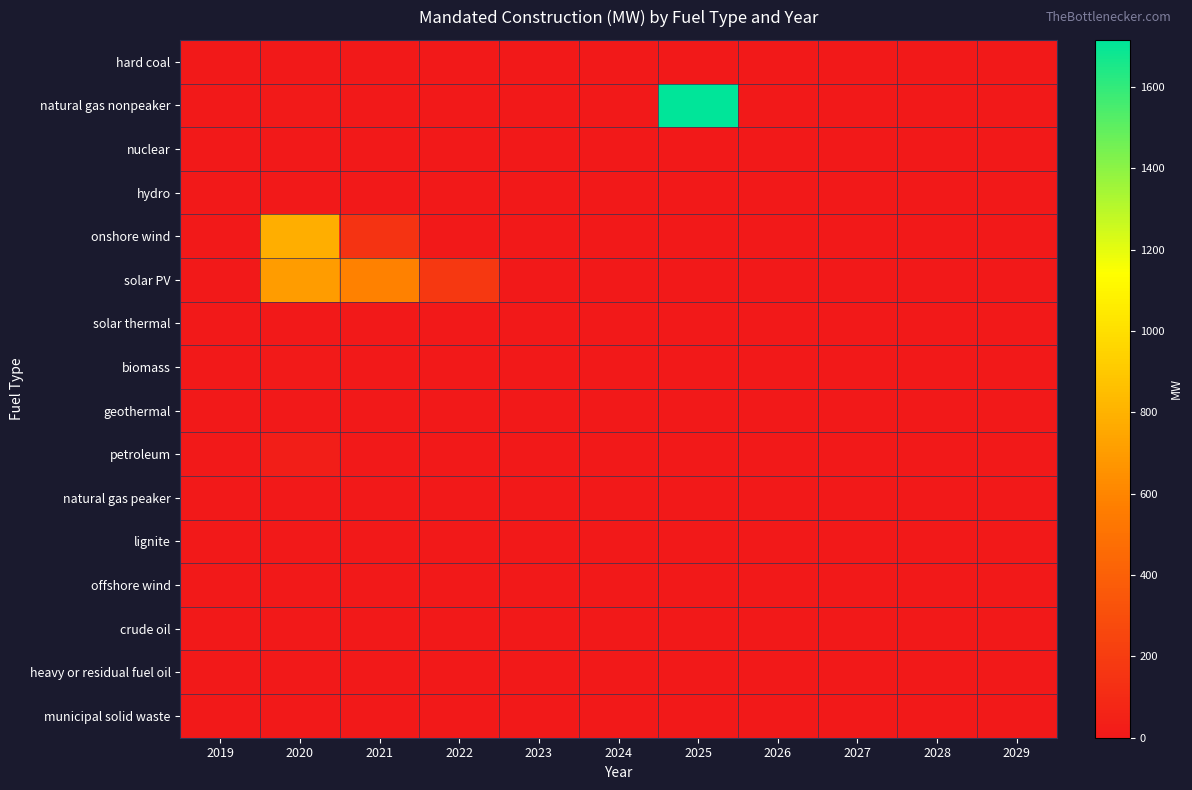

Reading left to right, list all the values displayed in this chart.

hard coal: 2019=0.0	2020=0.0	2021=0.0	2022=0.0	2023=0.0	2024=0.0	2025=0.0	2026=0.0	2027=0.0	2028=0.0	2029=0.0
natural gas nonpeaker: 2019=0.0	2020=9.1	2021=0.0	2022=0.0	2023=0.0	2024=0.0	2025=1716.3	2026=0.0	2027=0.0	2028=0.0	2029=0.0
nuclear: 2019=0.0	2020=0.0	2021=0.0	2022=0.0	2023=0.0	2024=0.0	2025=0.0	2026=0.0	2027=0.0	2028=0.0	2029=0.0
hydro: 2019=0.0	2020=0.1	2021=0.0	2022=0.0	2023=0.0	2024=0.0	2025=0.0	2026=0.0	2027=0.0	2028=0.0	2029=0.0
onshore wind: 2019=0.0	2020=783.7	2021=153.6	2022=0.0	2023=0.0	2024=0.0	2025=0.0	2026=0.0	2027=0.0	2028=0.0	2029=0.0
solar PV: 2019=0.0	2020=698.8	2021=576.7	2022=176.5	2023=0.0	2024=0.0	2025=0.0	2026=0.0	2027=0.0	2028=0.0	2029=0.0
solar thermal: 2019=0.0	2020=0.0	2021=0.0	2022=0.0	2023=0.0	2024=0.0	2025=0.0	2026=0.0	2027=0.0	2028=0.0	2029=0.0
biomass: 2019=0.0	2020=7.5	2021=0.0	2022=0.0	2023=0.0	2024=0.0	2025=0.0	2026=0.0	2027=0.0	2028=0.0	2029=0.0
geothermal: 2019=0.0	2020=0.0	2021=0.0	2022=0.0	2023=0.0	2024=0.0	2025=0.0	2026=0.0	2027=0.0	2028=0.0	2029=0.0
petroleum: 2019=0.0	2020=32.7	2021=0.0	2022=0.0	2023=0.0	2024=0.0	2025=0.0	2026=0.0	2027=0.0	2028=0.0	2029=0.0
natural gas peaker: 2019=0.0	2020=0.0	2021=0.0	2022=0.0	2023=0.0	2024=0.0	2025=0.0	2026=0.0	2027=0.0	2028=0.0	2029=0.0
lignite: 2019=0.0	2020=0.0	2021=0.0	2022=0.0	2023=0.0	2024=0.0	2025=0.0	2026=0.0	2027=0.0	2028=0.0	2029=0.0
offshore wind: 2019=0.0	2020=0.0	2021=0.0	2022=0.0	2023=0.0	2024=0.0	2025=0.0	2026=0.0	2027=0.0	2028=0.0	2029=0.0
crude oil: 2019=0.0	2020=0.0	2021=0.0	2022=0.0	2023=0.0	2024=0.0	2025=0.0	2026=0.0	2027=0.0	2028=0.0	2029=0.0
heavy or residual fuel oil: 2019=0.0	2020=0.0	2021=0.0	2022=0.0	2023=0.0	2024=0.0	2025=0.0	2026=0.0	2027=0.0	2028=0.0	2029=0.0
municipal solid waste: 2019=0.0	2020=0.0	2021=0.0	2022=0.0	2023=0.0	2024=0.0	2025=0.0	2026=0.0	2027=0.0	2028=0.0	2029=0.0